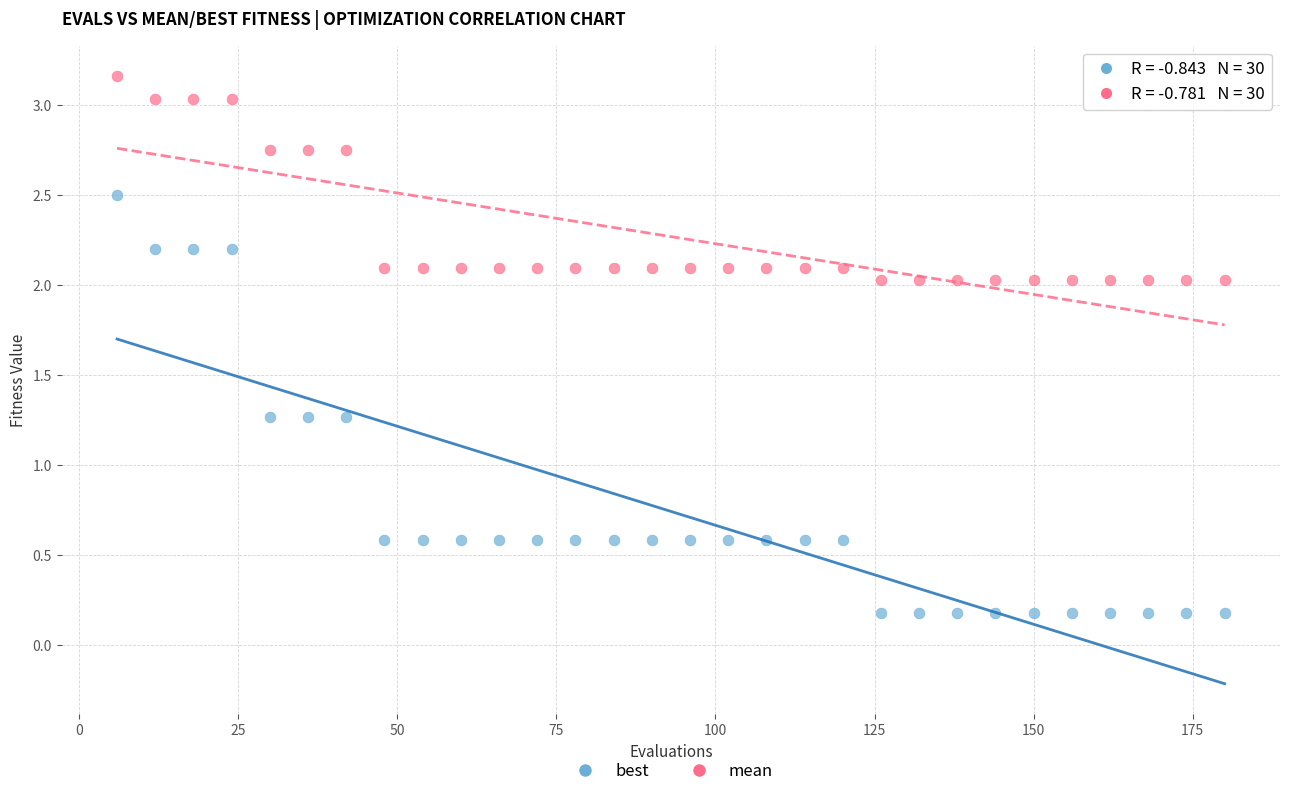

Which series contains the highest Y value?

mean